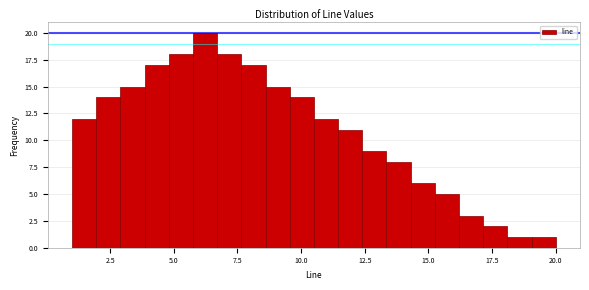

Around what value on the x-axis is the tallest bar? Give the approximate position of its centre, as read against the axis.

6.0